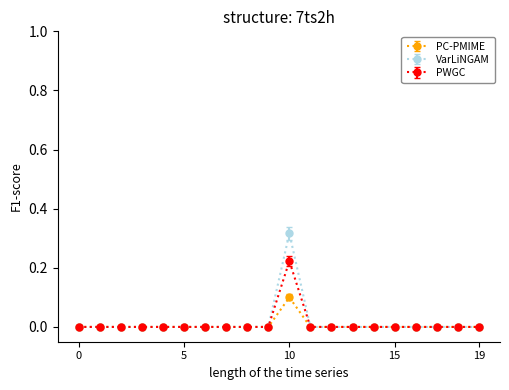

List the series in order of their peak value, highest first.

VarLiNGAM, PWGC, PC-PMIME